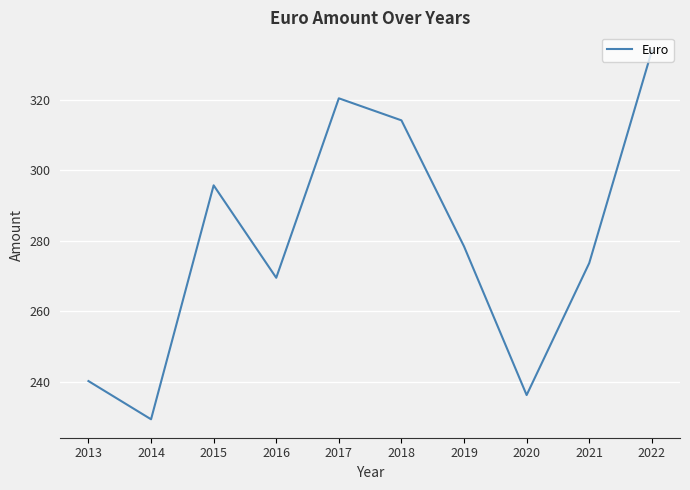

What is the difference between the maximum and minimum values?

104.5